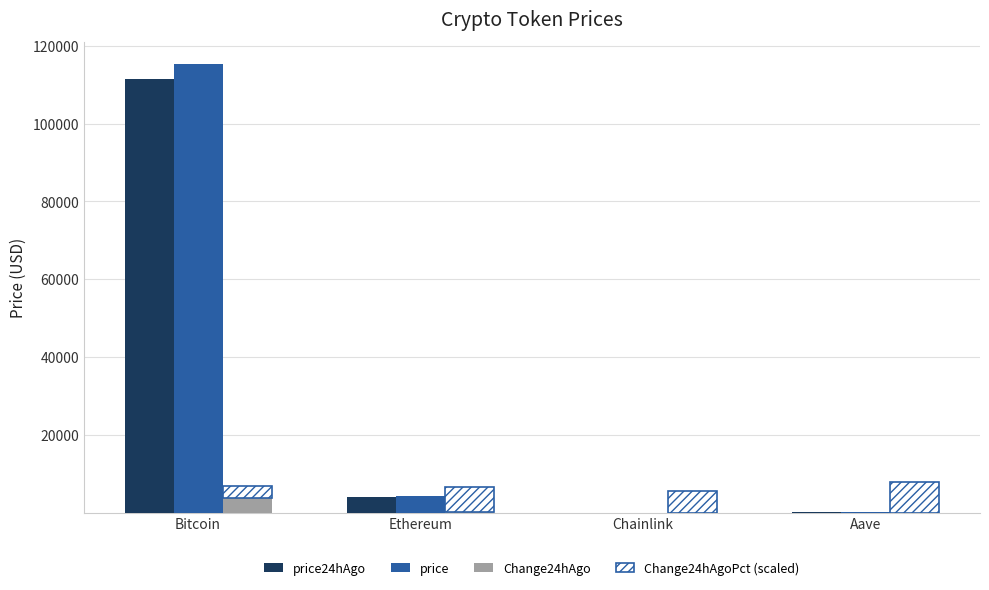

What is the minimum value for price24hAgo?

17.8